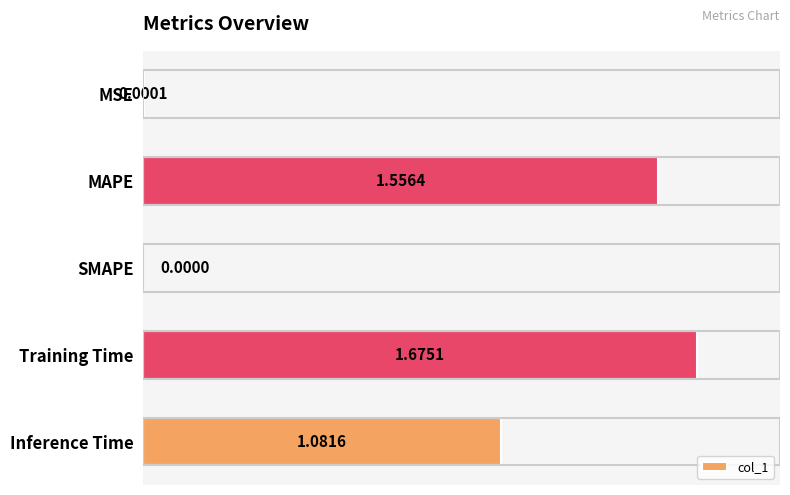

What is the sum of all values?

4.3